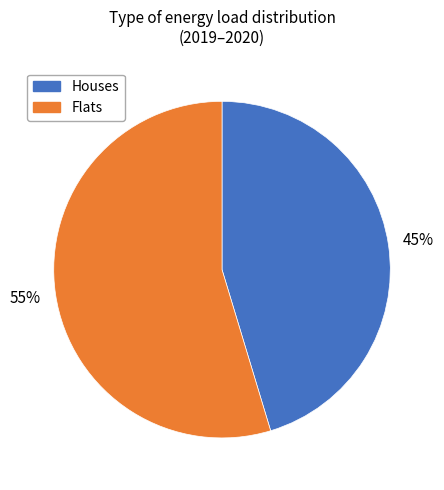

Does any single category account for the majority?

Yes